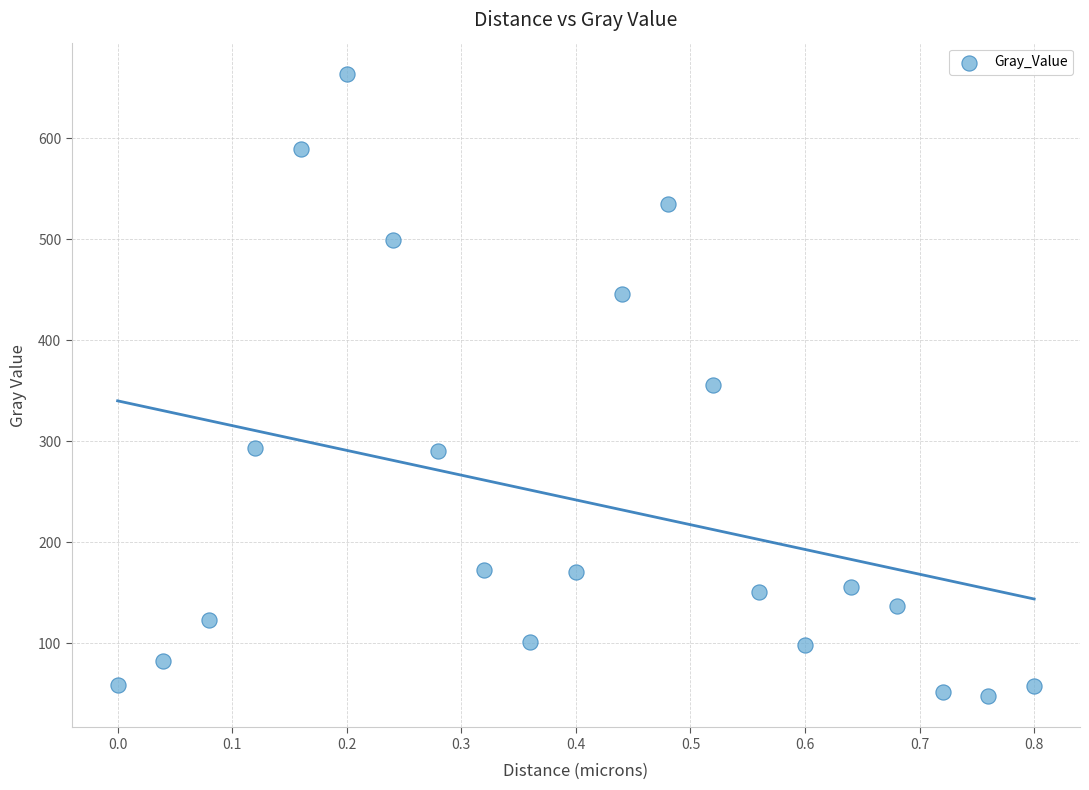

What is the range of X values (max minus min)?

0.8